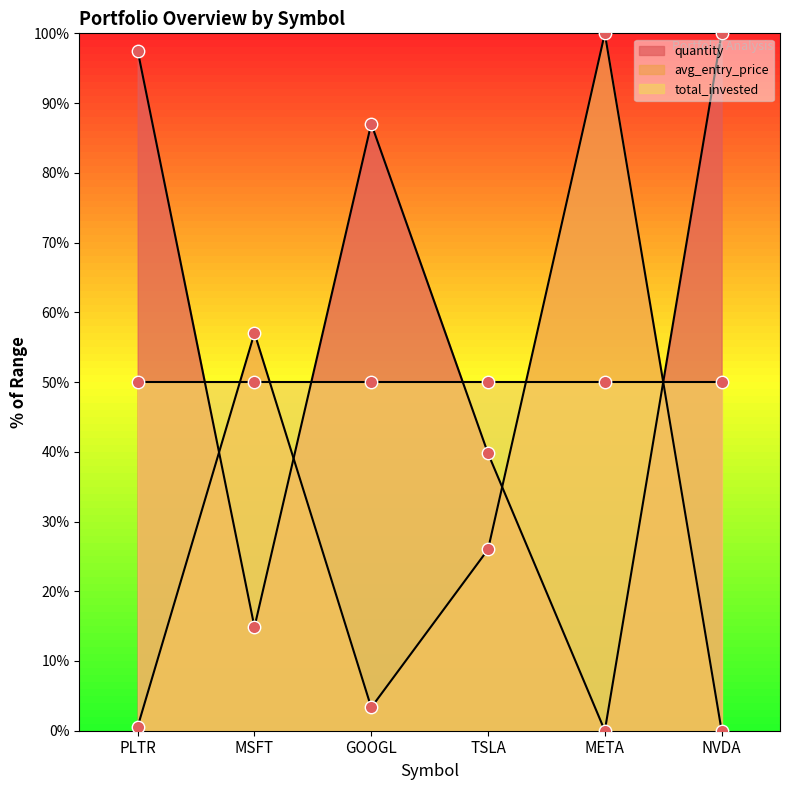

Which series has the widest spread of Y values?

quantity